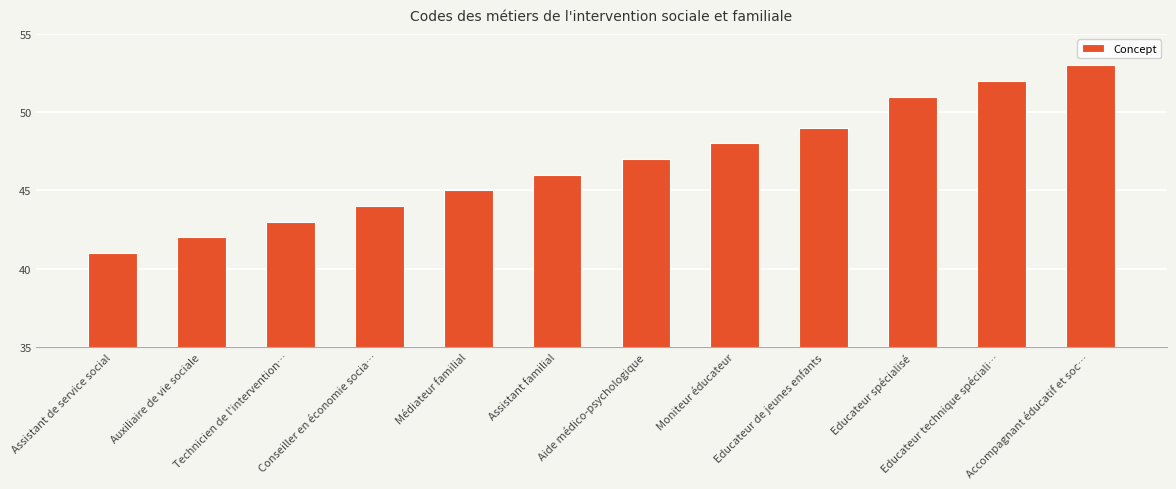

Rank the categories by value from highest to lowest.

Accompagnant éducatif et soc…, Educateur technique spéciali…, Educateur spécialisé, Educateur de jeunes enfants, Moniteur éducateur, Aide médico-psychologique, Assistant familial, Médiateur familial, Conseiller en économie socia…, Technicien de l'intervention…, Auxiliaire de vie sociale, Assistant de service social